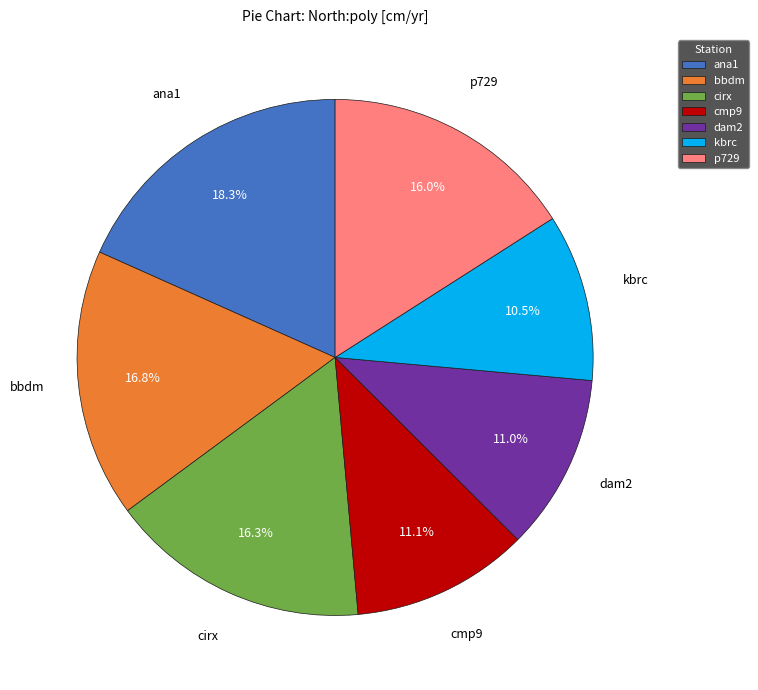

What is the smallest slice in the pie chart?

kbrc